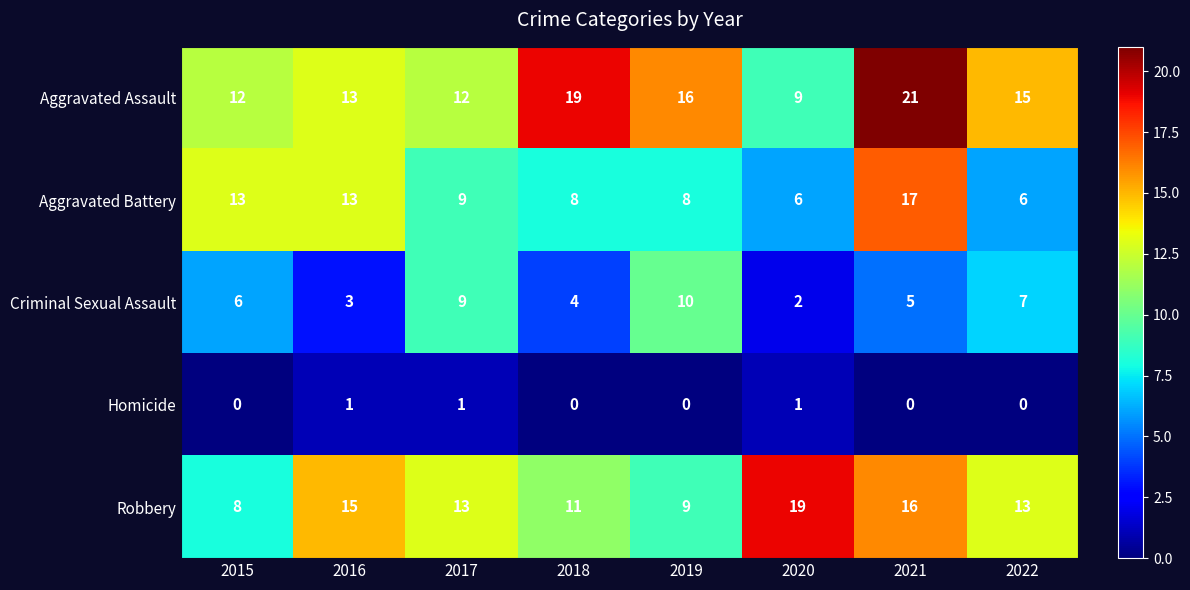

What is the sum of all Robbery values?

104